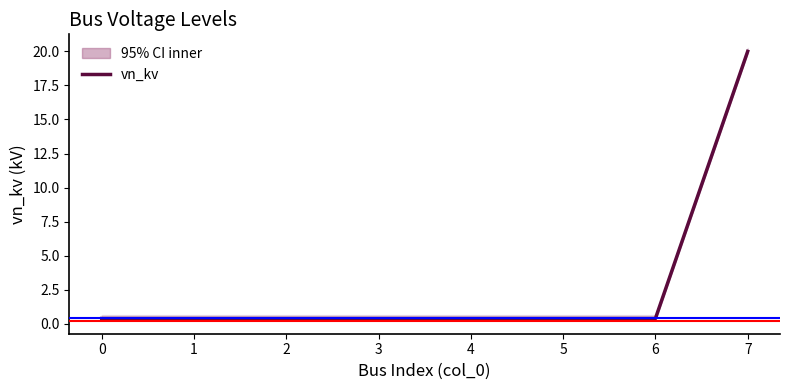

Does the chart have visible grid lines?

No